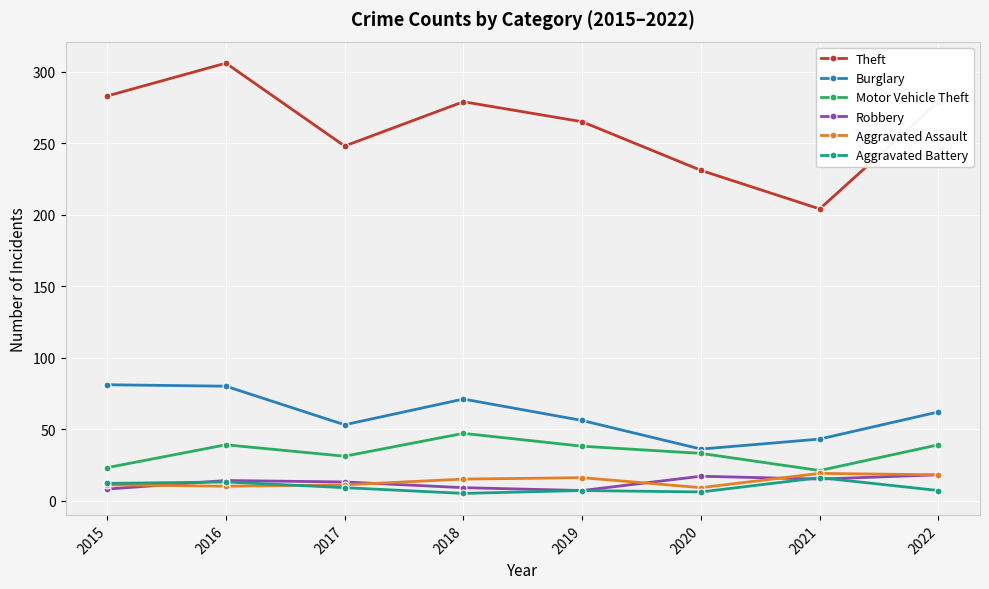

At how many categories does at least one series exceed 45?

8